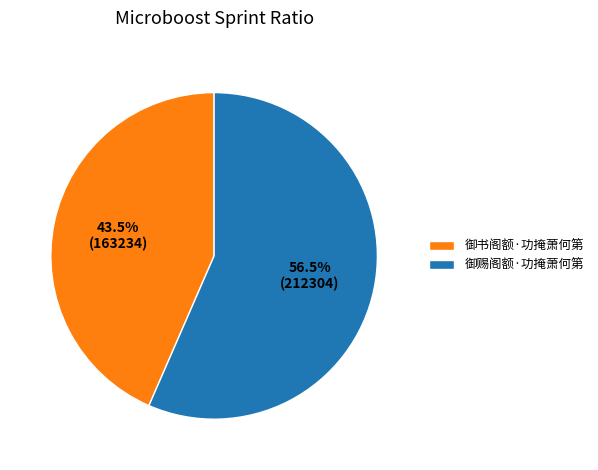

To the nearest percent, what is the difference between the largest and smallest slice percentages?

13%